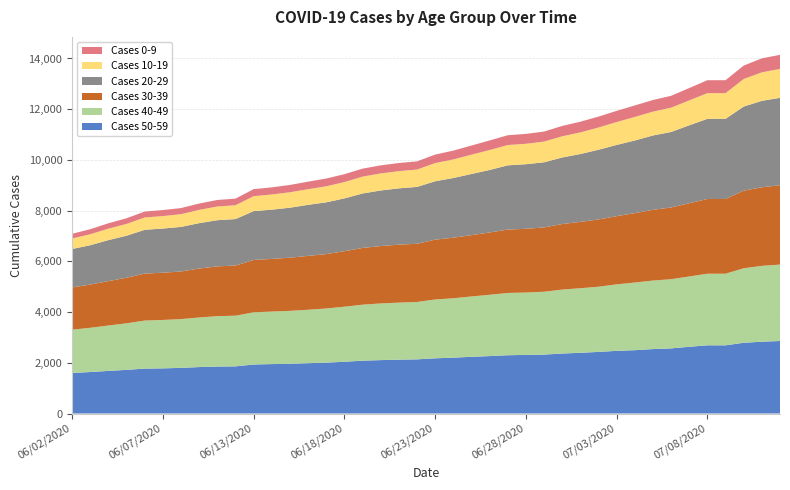

Reading right to left, extract all data points from this chart.

Cases 0-9: 07/12/2020=556	07/11/2020=552	07/10/2020=529	07/09/2020=510	07/08/2020=510	07/07/2020=487	07/06/2020=468	07/05/2020=458	07/04/2020=453	07/03/2020=442	07/02/2020=429	07/01/2020=422	06/30/2020=409	06/29/2020=394	06/28/2020=390	06/27/2020=387	06/26/2020=377	06/25/2020=361	06/24/2020=348	06/23/2020=335	06/22/2020=322	06/21/2020=321	06/20/2020=318	06/19/2020=315	06/18/2020=312	06/17/2020=307	06/16/2020=298	06/15/2020=288	06/14/2020=280	06/13/2020=278	06/11/2020=260	06/10/2020=257	06/09/2020=250	06/08/2020=241	06/07/2020=237	06/06/2020=234	06/05/2020=222	06/04/2020=212	06/03/2020=199	06/02/2020=186
Cases 10-19: 07/12/2020=1140	07/11/2020=1124	07/10/2020=1087	07/09/2020=1013	07/08/2020=1013	07/07/2020=982	07/06/2020=958	07/05/2020=941	07/04/2020=928	07/03/2020=903	07/02/2020=877	07/01/2020=853	06/30/2020=835	06/29/2020=817	06/28/2020=806	06/27/2020=800	06/26/2020=787	06/25/2020=761	06/24/2020=732	06/23/2020=717	06/22/2020=685	06/21/2020=679	06/20/2020=673	06/19/2020=665	06/18/2020=643	06/17/2020=631	06/16/2020=617	06/15/2020=609	06/14/2020=599	06/13/2020=588	06/11/2020=546	06/10/2020=541	06/09/2020=524	06/08/2020=502	06/07/2020=492	06/06/2020=486	06/05/2020=466	06/04/2020=451	06/03/2020=433	06/02/2020=414
Cases 20-29: 07/12/2020=3446	07/11/2020=3409	07/10/2020=3317	07/09/2020=3161	07/08/2020=3161	07/07/2020=3073	07/06/2020=2978	07/05/2020=2931	07/04/2020=2865	07/03/2020=2808	07/02/2020=2749	07/01/2020=2676	06/30/2020=2625	06/29/2020=2569	06/28/2020=2547	06/27/2020=2533	06/26/2020=2465	06/25/2020=2412	06/24/2020=2354	06/23/2020=2303	06/22/2020=2243	06/21/2020=2220	06/20/2020=2191	06/19/2020=2148	06/18/2020=2083	06/17/2020=2042	06/16/2020=2013	06/15/2020=1971	06/14/2020=1943	06/13/2020=1927	06/11/2020=1833	06/10/2020=1820	06/09/2020=1790	06/08/2020=1758	06/07/2020=1742	06/06/2020=1727	06/05/2020=1657	06/04/2020=1618	06/03/2020=1552	06/02/2020=1516
Cases 30-39: 07/12/2020=3129	07/11/2020=3098	07/10/2020=3060	07/09/2020=2947	07/08/2020=2947	07/07/2020=2889	07/06/2020=2829	07/05/2020=2790	07/04/2020=2737	07/03/2020=2690	07/02/2020=2653	07/01/2020=2617	06/30/2020=2585	06/29/2020=2536	06/28/2020=2513	06/27/2020=2500	06/26/2020=2457	06/25/2020=2418	06/24/2020=2389	06/23/2020=2359	06/22/2020=2295	06/21/2020=2286	06/20/2020=2264	06/19/2020=2237	06/18/2020=2188	06/17/2020=2145	06/16/2020=2125	06/15/2020=2097	06/14/2020=2076	06/13/2020=2065	06/11/2020=1977	06/10/2020=1964	06/09/2020=1930	06/08/2020=1878	06/07/2020=1863	06/06/2020=1852	06/05/2020=1798	06/04/2020=1751	06/03/2020=1704	06/02/2020=1666
Cases 40-49: 07/12/2020=3015	07/11/2020=2991	07/10/2020=2939	07/09/2020=2824	07/08/2020=2824	07/07/2020=2773	07/06/2020=2728	07/05/2020=2702	07/04/2020=2668	07/03/2020=2622	07/02/2020=2571	07/01/2020=2546	06/30/2020=2522	06/29/2020=2479	06/28/2020=2461	06/27/2020=2456	06/26/2020=2418	06/25/2020=2380	06/24/2020=2342	06/23/2020=2320	06/22/2020=2263	06/21/2020=2249	06/20/2020=2234	06/19/2020=2209	06/18/2020=2172	06/17/2020=2136	06/16/2020=2107	06/15/2020=2087	06/14/2020=2071	06/13/2020=2058	06/11/2020=1999	06/10/2020=1988	06/09/2020=1956	06/08/2020=1923	06/07/2020=1909	06/06/2020=1895	06/05/2020=1836	06/04/2020=1790	06/03/2020=1745	06/02/2020=1708
Cases 50-59: 07/12/2020=2859	07/11/2020=2832	07/10/2020=2789	07/09/2020=2689	07/08/2020=2689	07/07/2020=2631	07/06/2020=2568	07/05/2020=2541	07/04/2020=2497	07/03/2020=2471	07/02/2020=2429	07/01/2020=2394	06/30/2020=2365	06/29/2020=2323	06/28/2020=2310	06/27/2020=2298	06/26/2020=2264	06/25/2020=2236	06/24/2020=2202	06/23/2020=2177	06/22/2020=2135	06/21/2020=2124	06/20/2020=2106	06/19/2020=2083	06/18/2020=2040	06/17/2020=2006	06/16/2020=1984	06/15/2020=1961	06/14/2020=1949	06/13/2020=1932	06/11/2020=1859	06/10/2020=1851	06/09/2020=1831	06/08/2020=1800	06/07/2020=1780	06/06/2020=1771	06/05/2020=1721	06/04/2020=1680	06/03/2020=1636	06/02/2020=1598